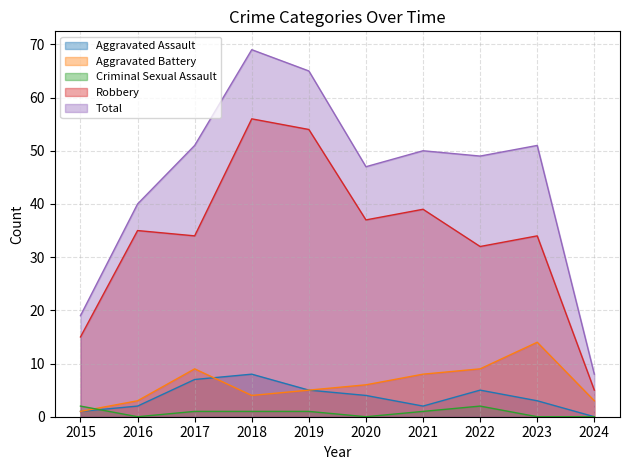

Rank the categories by Total value from highest to lowest.

2018, 2019, 2017, 2023, 2021, 2022, 2020, 2016, 2015, 2024